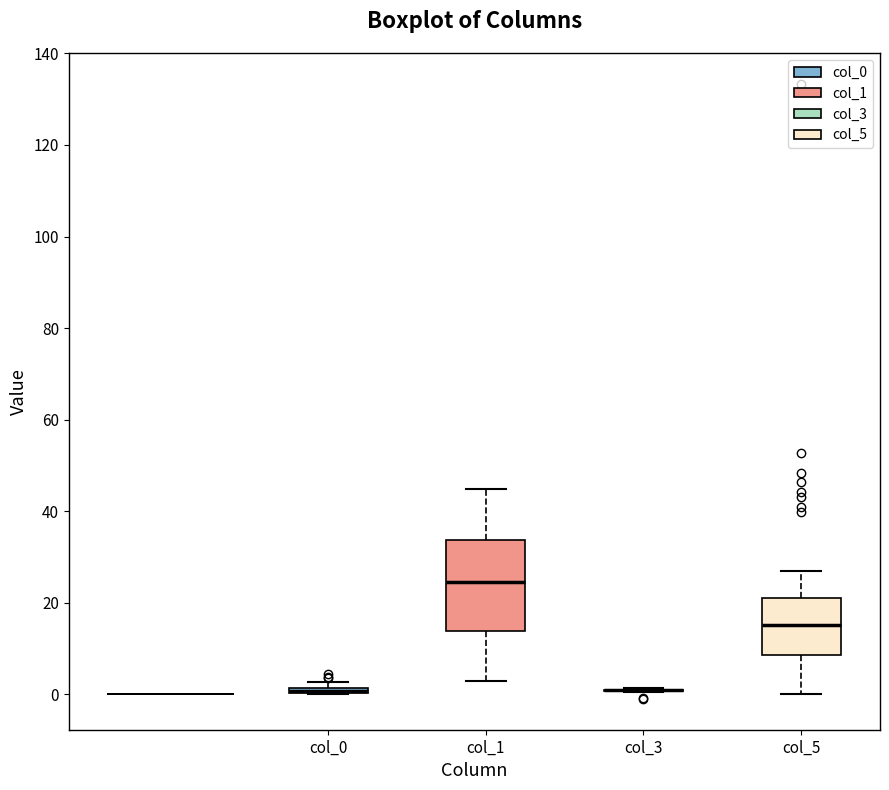

Where does the median line of the box for col_1 sit on the y-axis? The values are not printed on the chart, so give them approximately, as read against the axis.

24